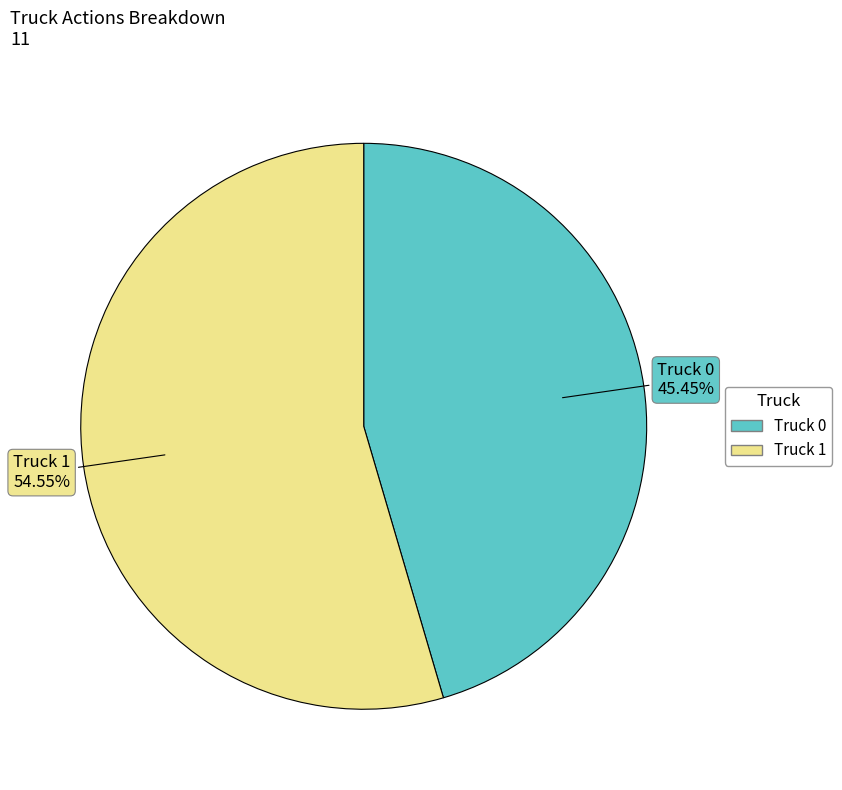

Which slice is the largest?

Truck 1